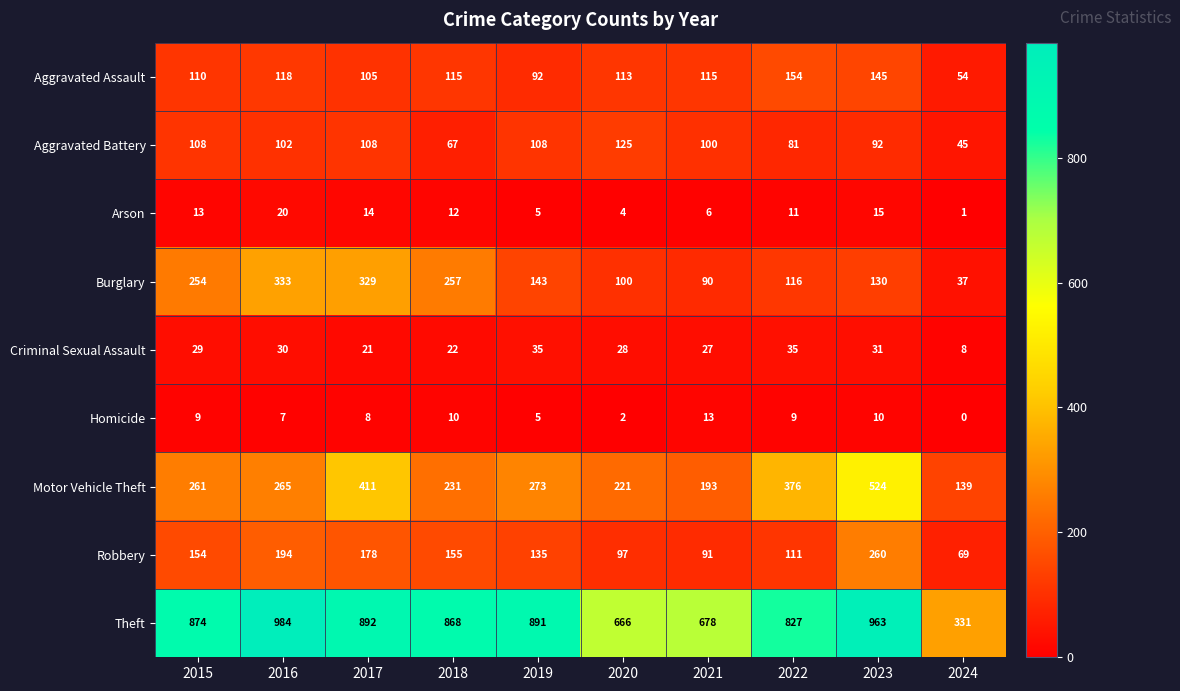

Rank the series at 2024 from lowest to highest value.

Homicide, Arson, Criminal Sexual Assault, Burglary, Aggravated Battery, Aggravated Assault, Robbery, Motor Vehicle Theft, Theft